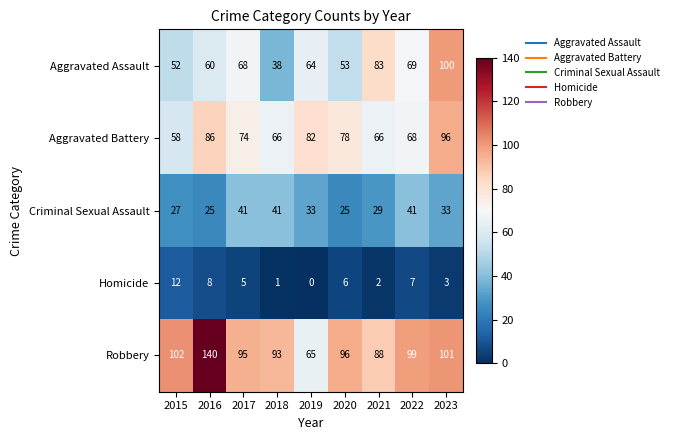

Rank the series by their maximum value, from highest to lowest.

Robbery, Aggravated Assault, Aggravated Battery, Criminal Sexual Assault, Homicide